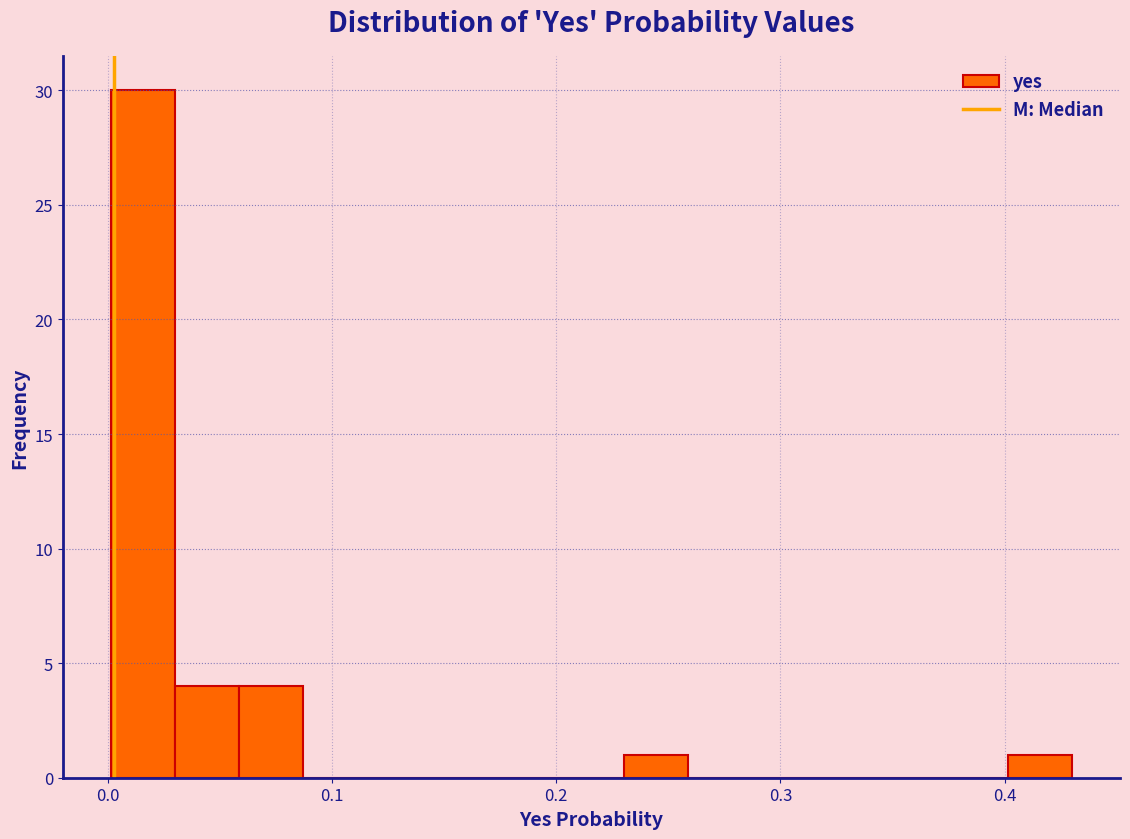

Around what value on the x-axis is the tallest bar? Give the approximate position of its centre, as read against the axis.

0.02